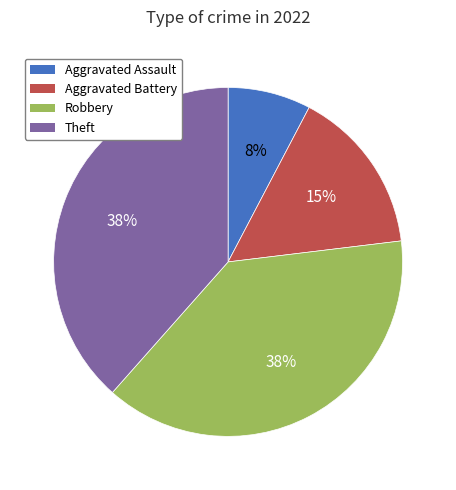

Which category has the smallest portion of the pie?

Aggravated Assault